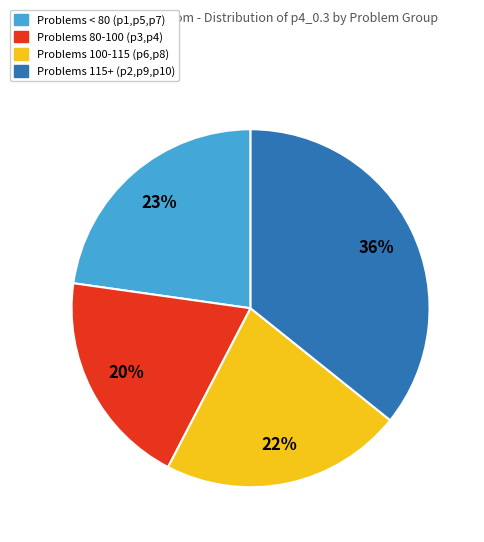

Which slice is the smallest?

Problems 80-100 (p3,p4)